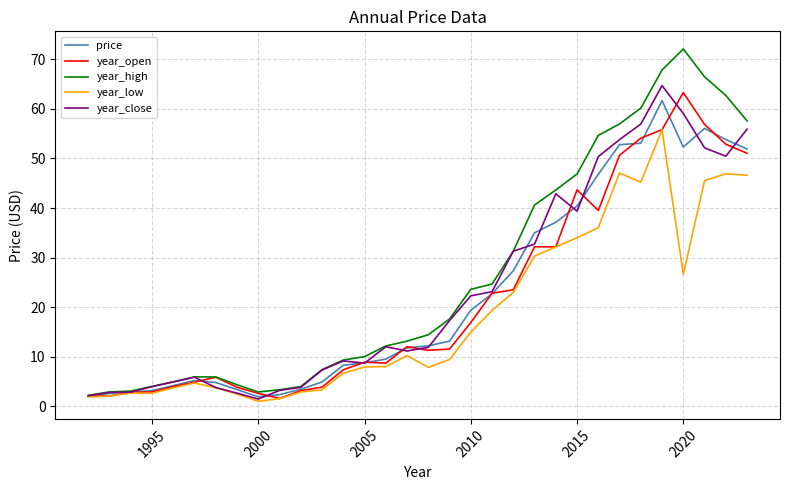

What is the minimum value for year_high?

2.2